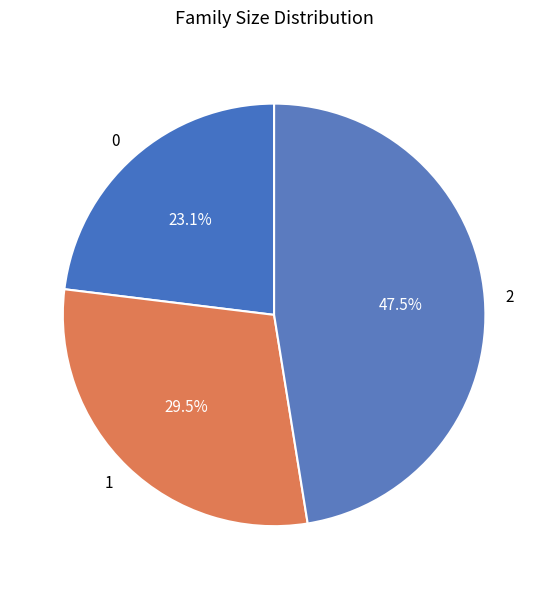

Do 0 and 1 together represent more than half of the pie?

Yes